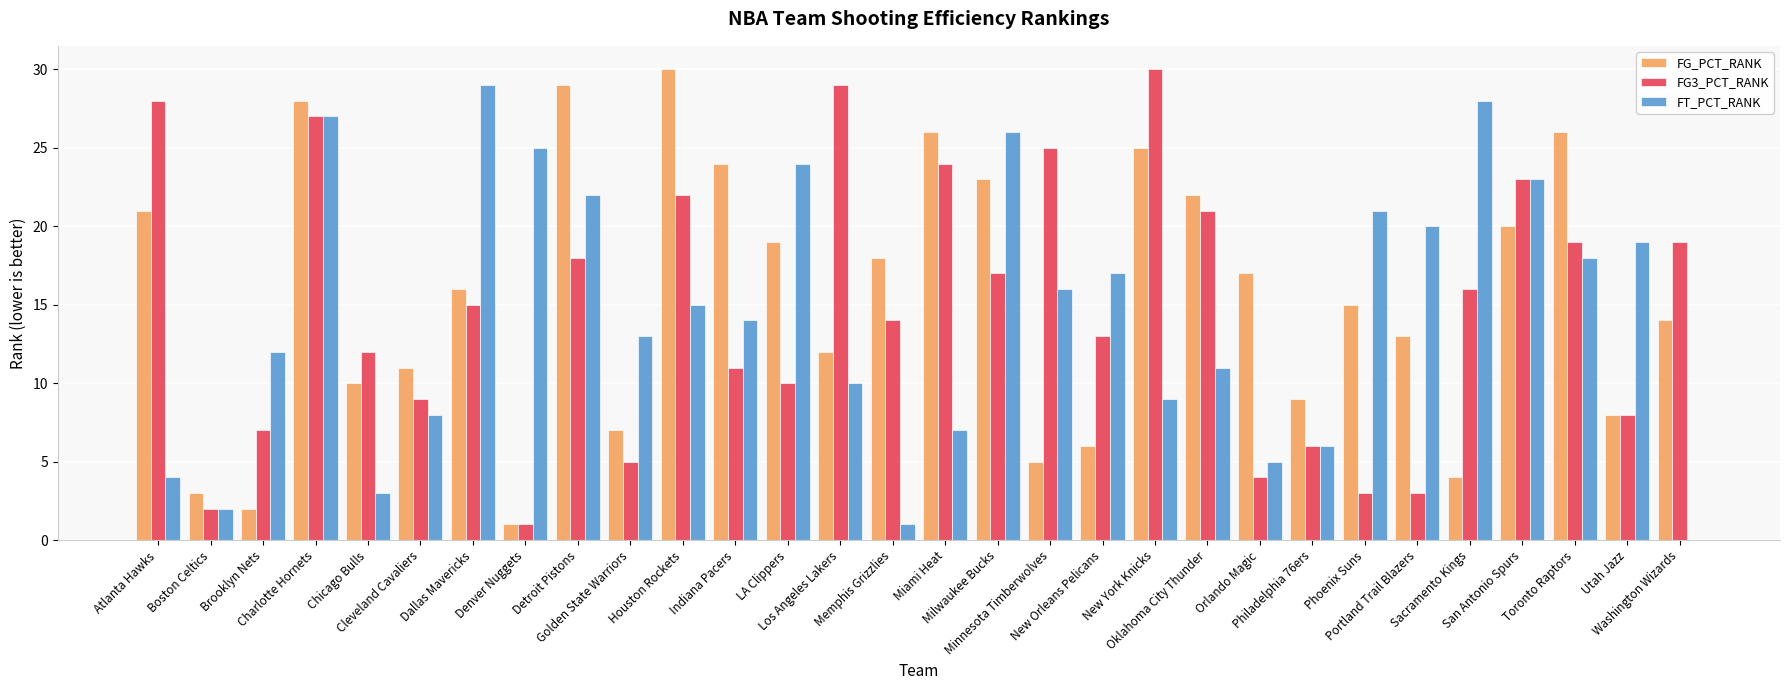

What is the greatest value displayed?

30